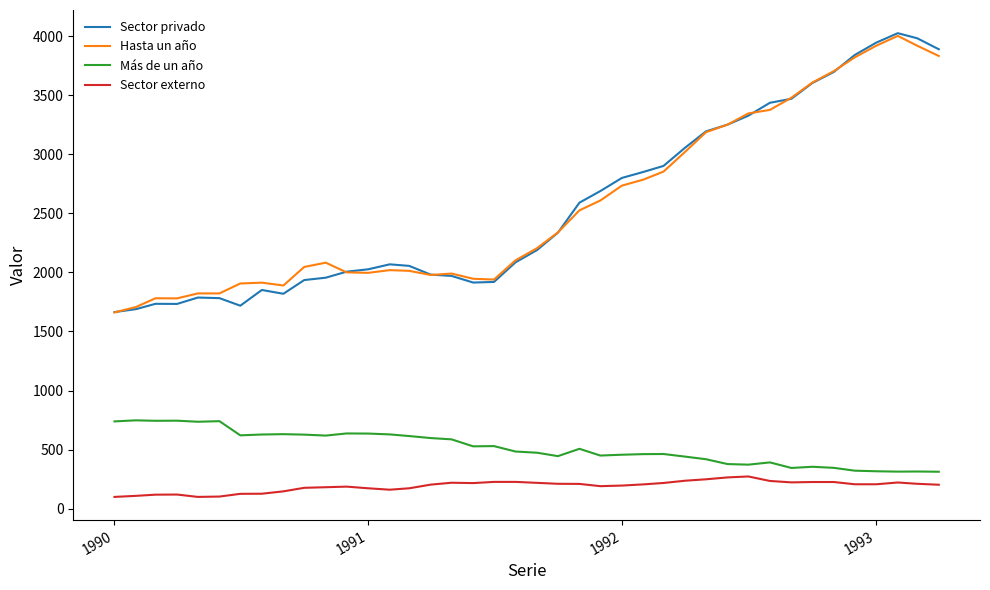

What is the minimum value shown in the chart?

100